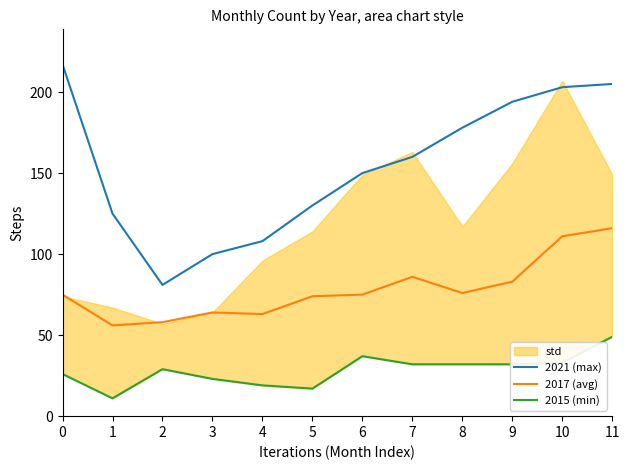

What is the minimum value for 2021 (max)?

81